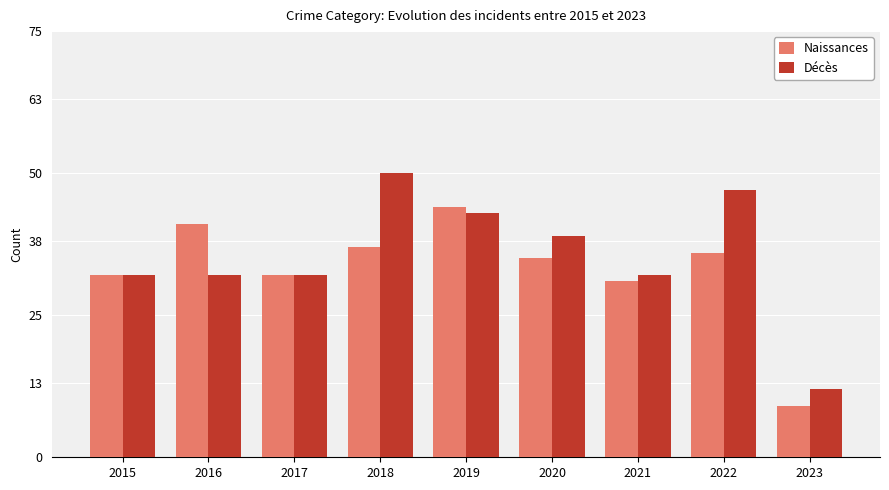

What is the spread (max minus min) of values at 2018?

13